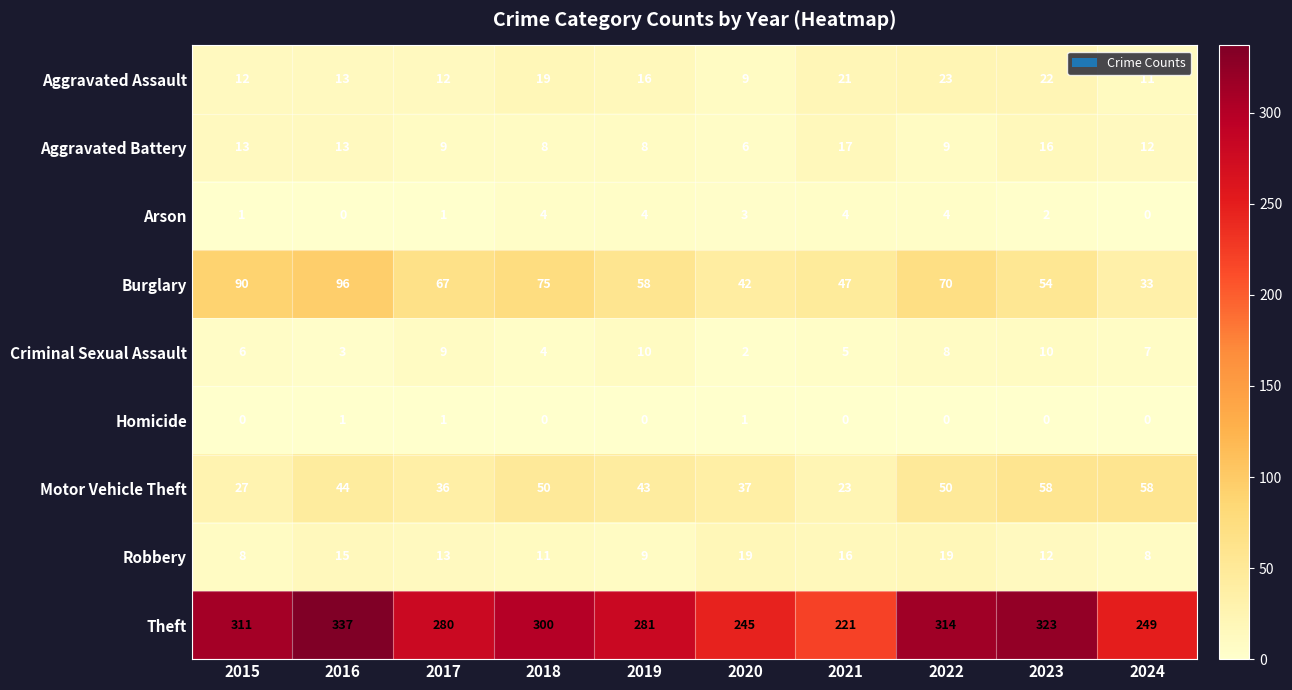

The value of Theft at 2024 is 327. True or false?

False